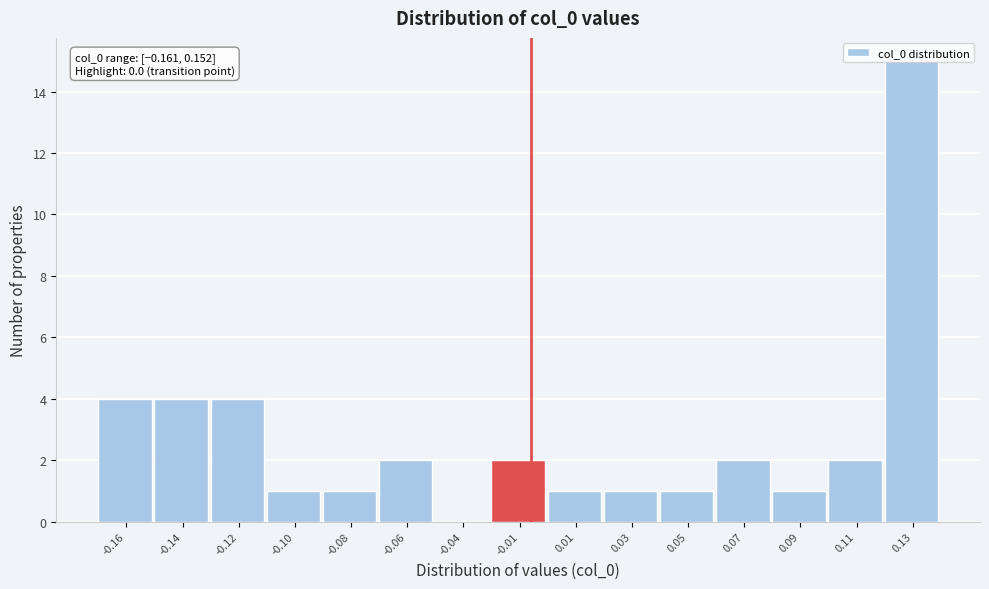

What is the sum of all values?

41